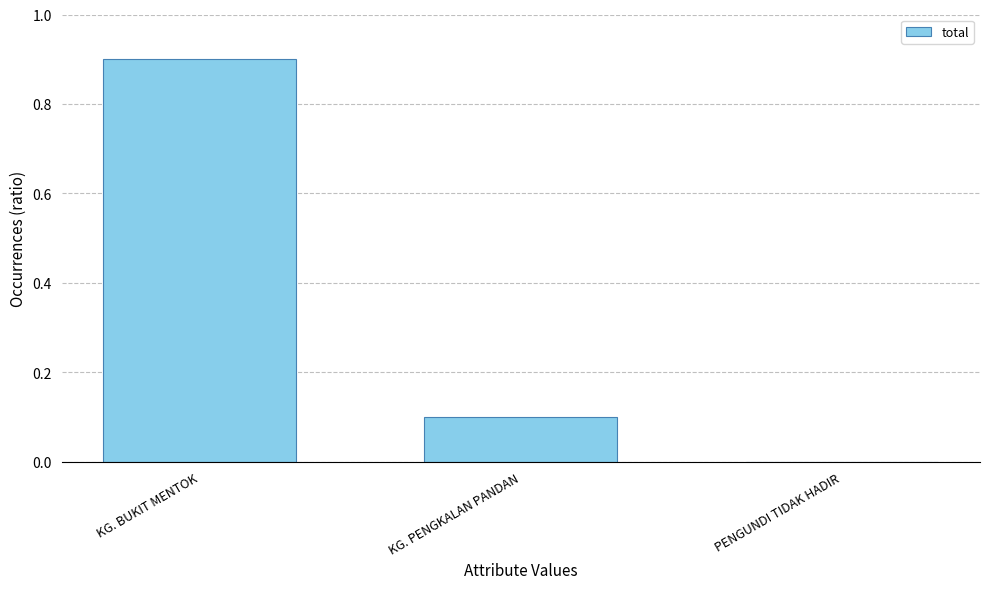

What is the change in value from KG. BUKIT MENTOK to PENGUNDI TIDAK HADIR?

-0.9